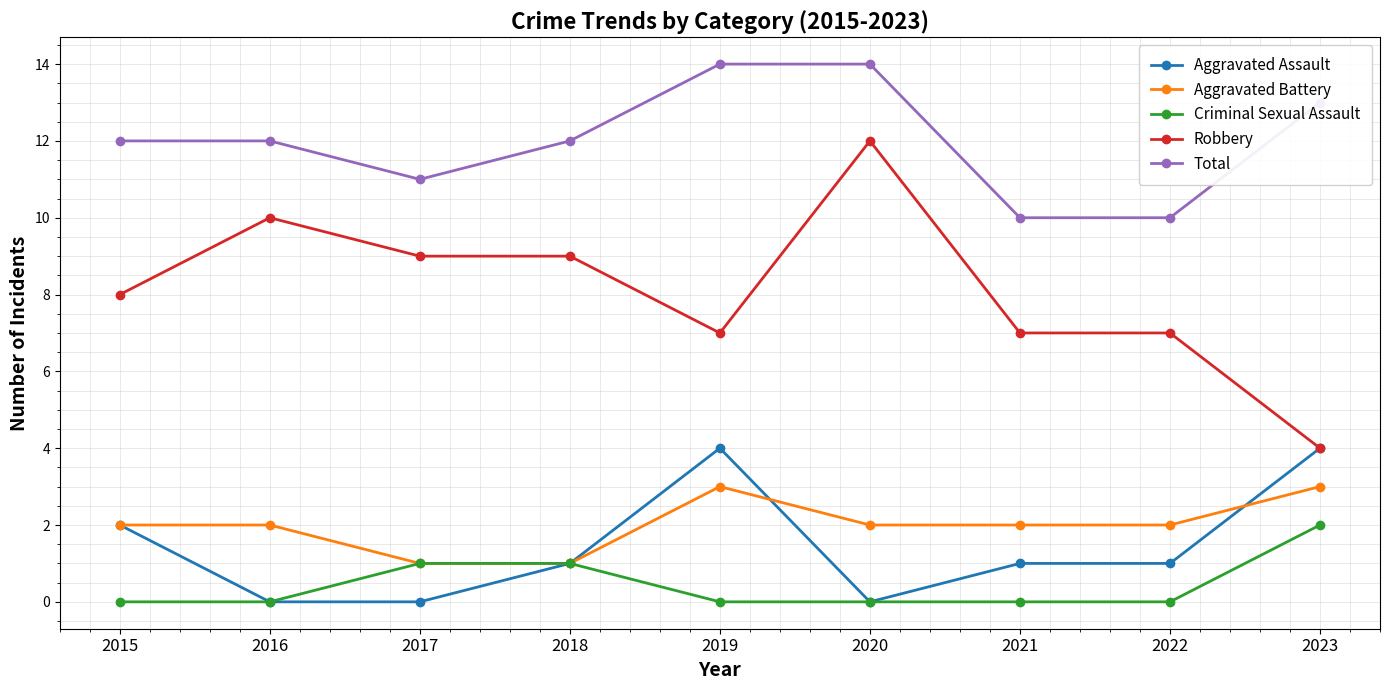

What is the highest value of the Robbery series?

12